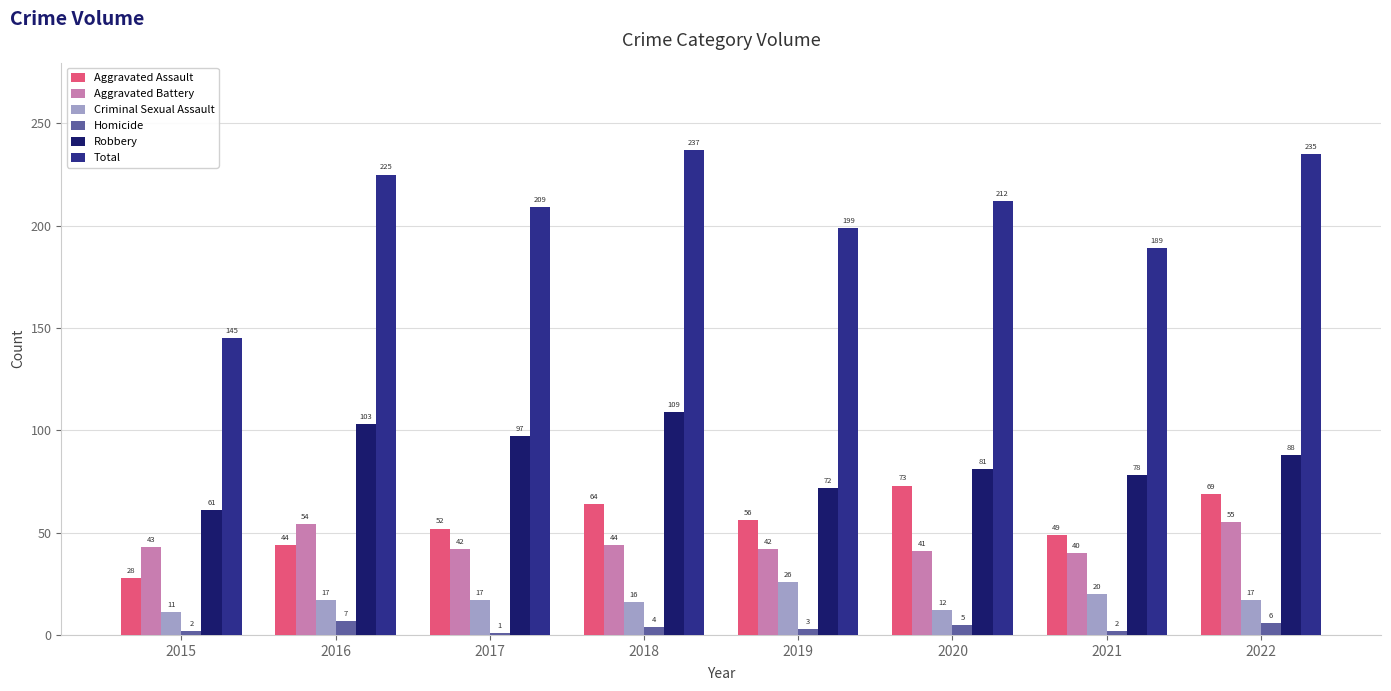

Where is Aggravated Battery nearest to the value 47?

2018